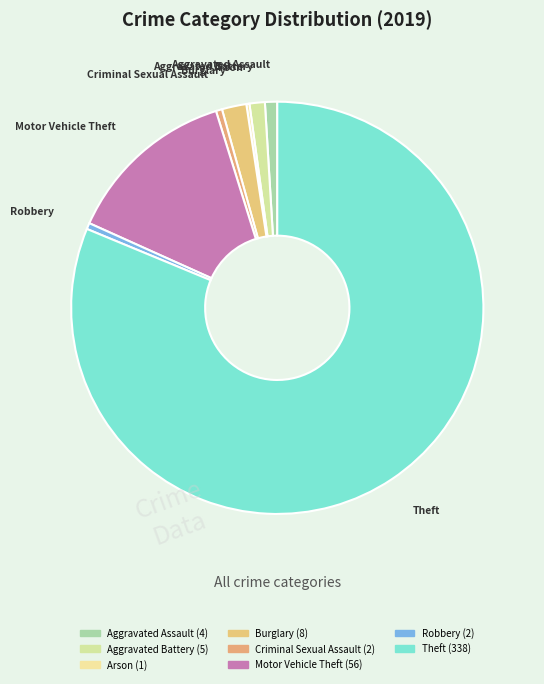

True or false: Criminal Sexual Assault accounts for 0% of the total.

True